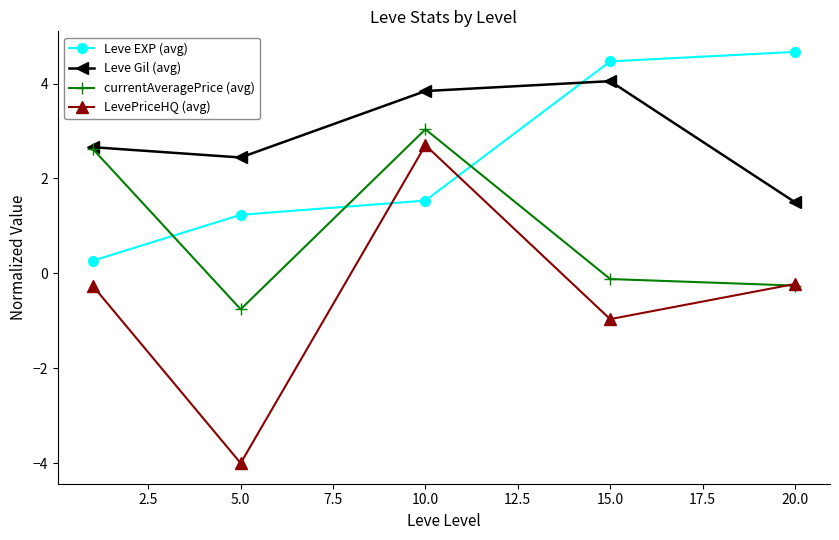

What is the minimum value shown in the chart?

-4.0